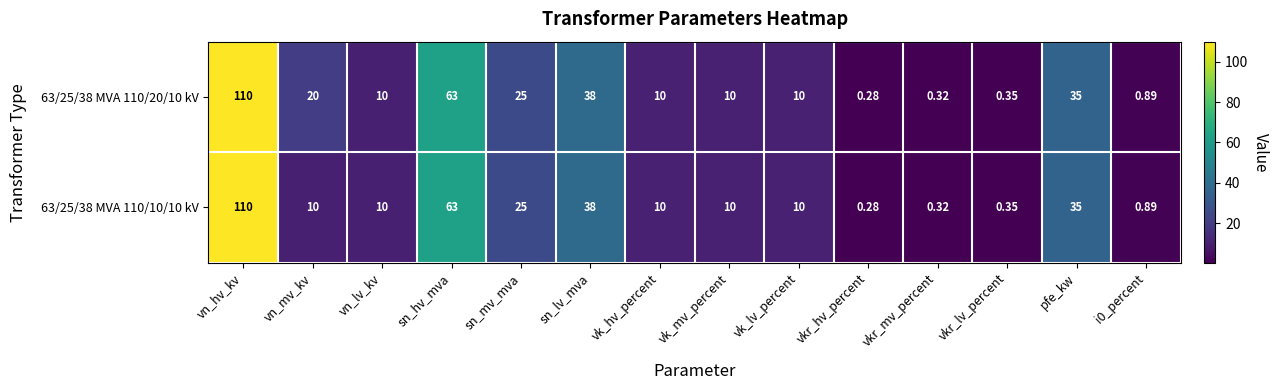

At which label does 63/25/38 MVA 110/20/10 kV reach its peak?

vn_hv_kv